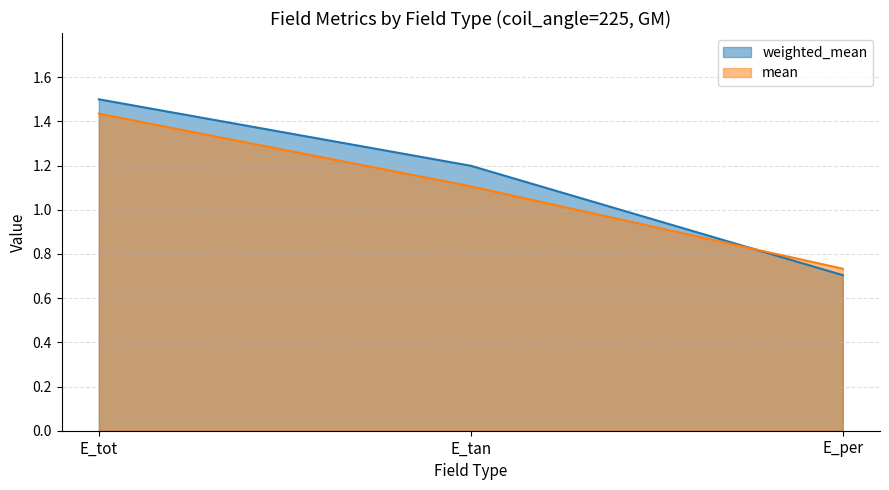

Where does the mean series first go above 1?

E_tot